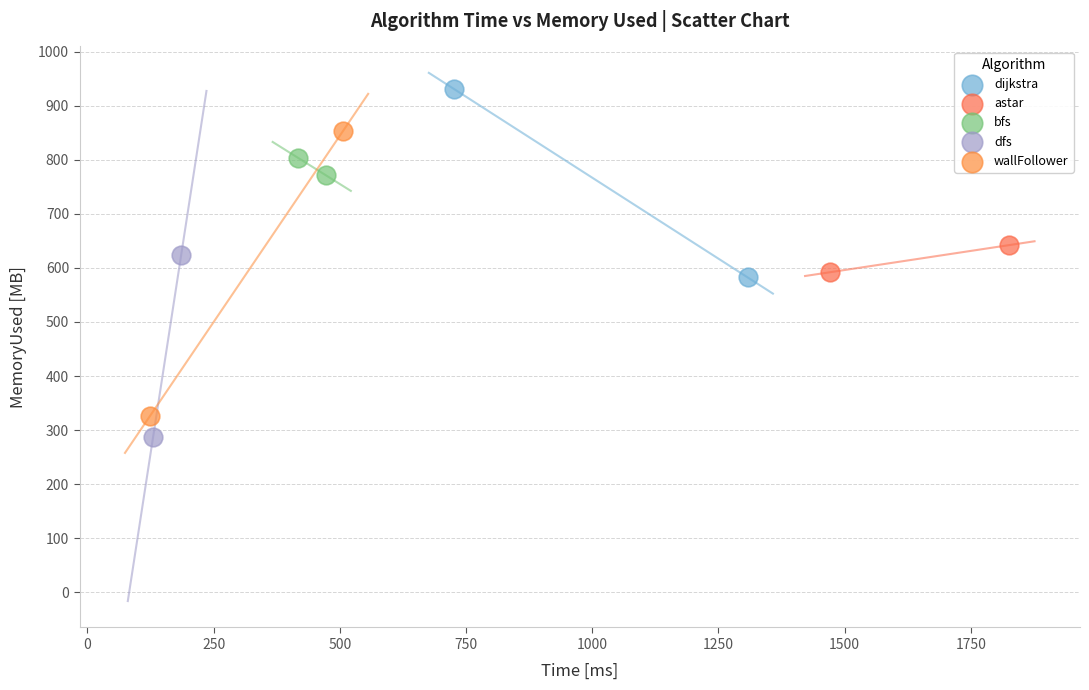

What are all the series names shown in the legend?

dijkstra, astar, bfs, dfs, wallFollower